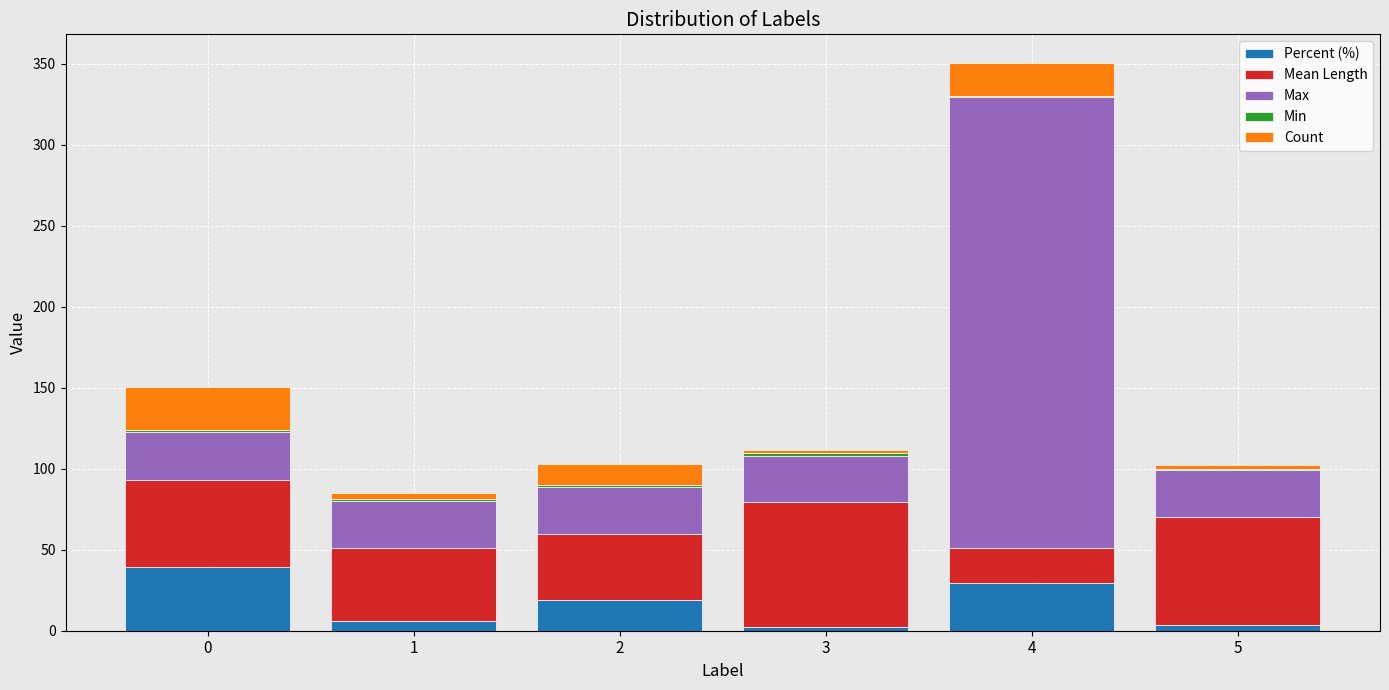

How many categories are shown in the chart?

6